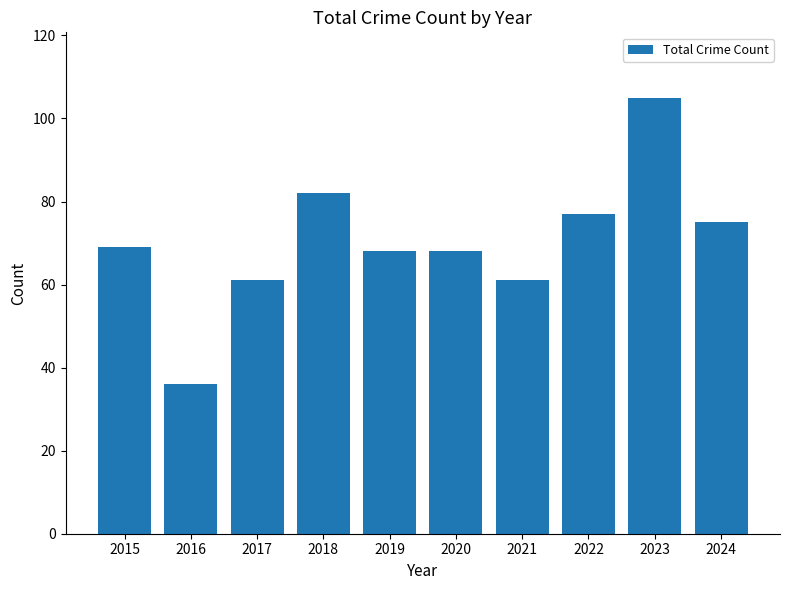

What is the sum of the values at 2022 and 2018?

159